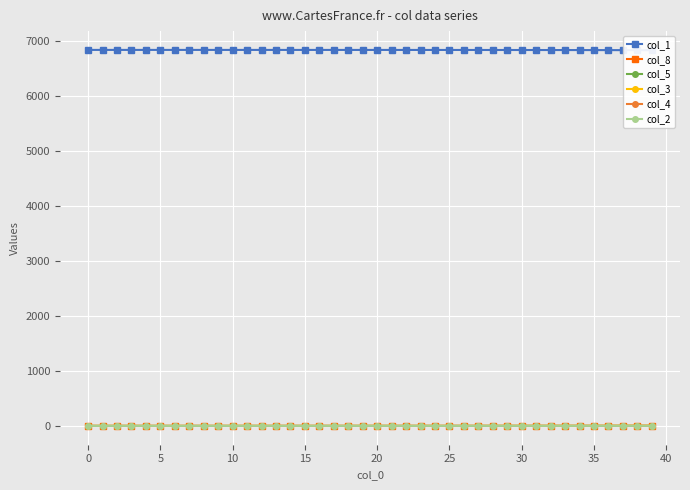

Reading right to left, list all the values displayed in this chart.

col_1: 6840.6	6841.2	6841.8	6842.3	6842.7	6843.1	6843.4	6843.7	6844.0	6844.2	6844.4	6844.6	6844.8	6844.9	6845.0	6845.1	6845.2	6845.3	6845.4	6845.5	6845.6	6845.6	6845.6	6845.7	6845.7	6845.8	6845.8	6845.8	6845.9	6845.9	6845.9	6845.9	6845.9	6845.9	6845.9	6845.9	6846.0	6846.0	6846.0	6846.0
col_8: 1.8	1.6	1.4	1.2	1.1	1.0	0.9	0.8	0.7	0.6	0.5	0.5	0.4	0.3	0.3	0.3	0.2	0.2	0.2	0.1	0.1	0.1	0.1	0.1	0.1	0.1	0.1	0.0	0.0	0.0	0.0	0.0	0.0	0.0	0.0	0.0	0.0	0.0	0.0	0.0
col_5: 1.1	1.0	0.9	0.8	0.7	0.6	0.6	0.5	0.4	0.4	0.3	0.3	0.3	0.2	0.2	0.2	0.2	0.1	0.1	0.1	0.1	0.1	0.1	0.1	0.1	0.1	0.1	0.0	0.0	0.0	0.0	0.0	0.0	0.0	0.0	0.0	0.0	0.0	0.0	0.0
col_3: 1.8	1.6	1.4	1.2	1.1	1.0	0.9	0.8	0.7	0.6	0.5	0.5	0.4	0.4	0.3	0.3	0.3	0.2	0.2	0.2	0.2	0.1	0.1	0.1	0.1	0.1	0.1	0.1	0.1	0.1	0.1	0.0	0.0	0.0	0.0	0.0	0.0	0.0	0.0	0.0
col_4: 0.1	0.1	0.1	0.1	0.1	0.1	0.1	0.1	0.1	0.1	0.0	0.0	0.0	0.0	0.0	0.0	0.0	0.0	0.0	0.0	0.0	0.0	0.0	0.0	0.0	0.0	0.0	0.0	0.0	0.0	0.0	0.0	0.0	0.0	0.0	0.0	0.0	0.0	0.0	0.0
col_2: 0.4	0.3	0.3	0.3	0.2	0.2	0.2	0.2	0.1	0.1	0.1	0.1	0.1	0.1	0.1	0.1	0.1	0.1	0.0	0.0	0.0	0.0	0.0	0.0	0.0	0.0	0.0	0.0	0.0	0.0	0.0	0.0	0.0	0.0	0.0	0.0	0.0	0.0	0.0	0.0